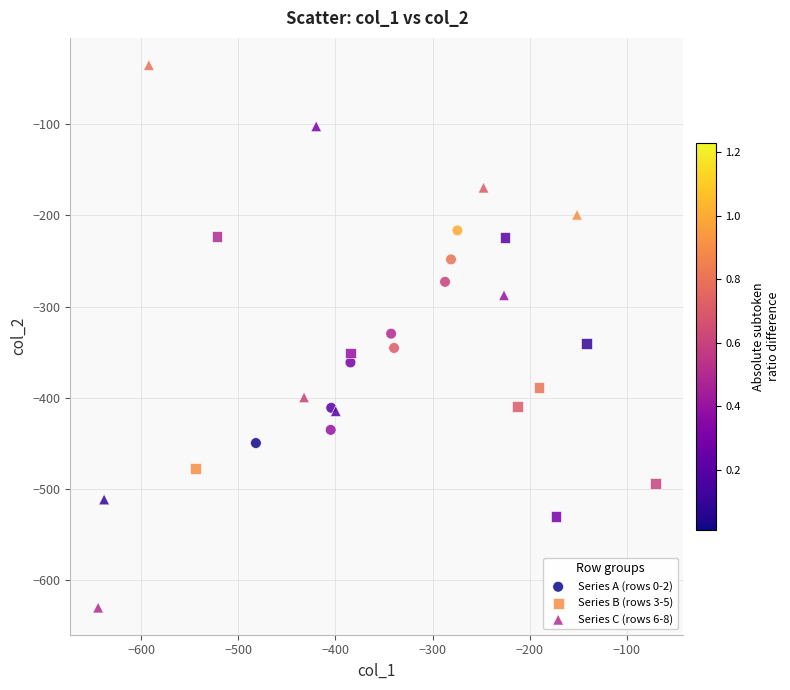

Which series has the largest Y range (max minus min)?

Series C (rows 6-8)